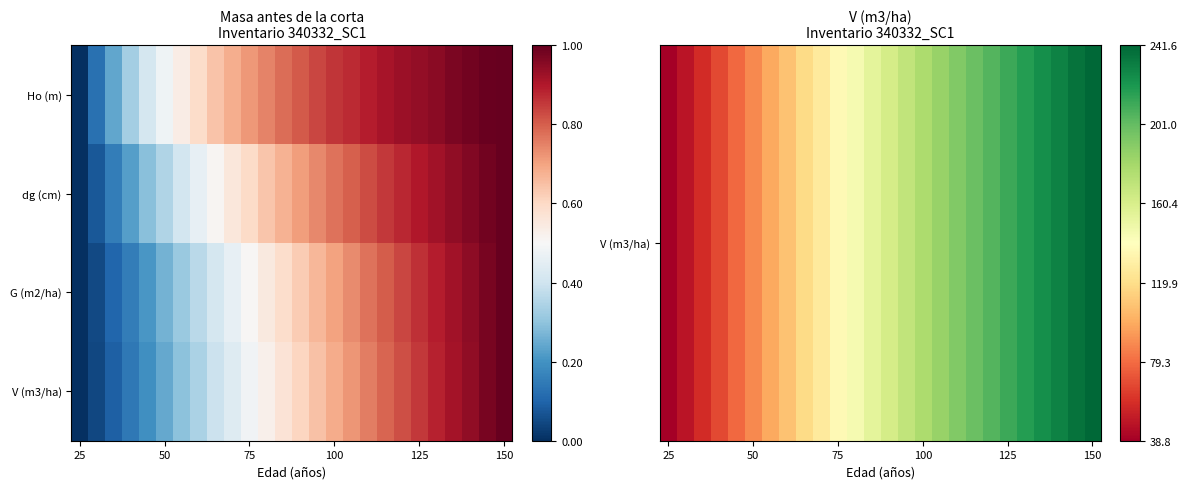

How many categories are shown in the chart?

26